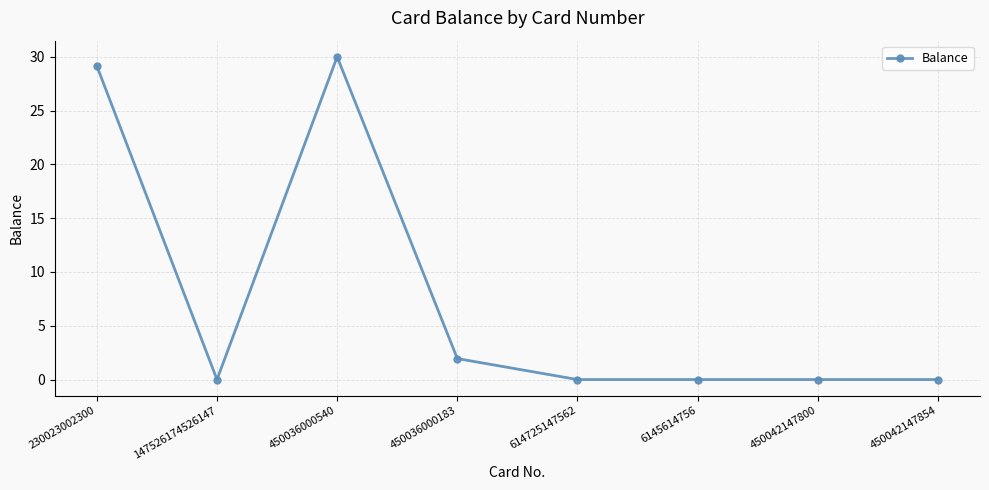

How many categories are shown in the chart?

8